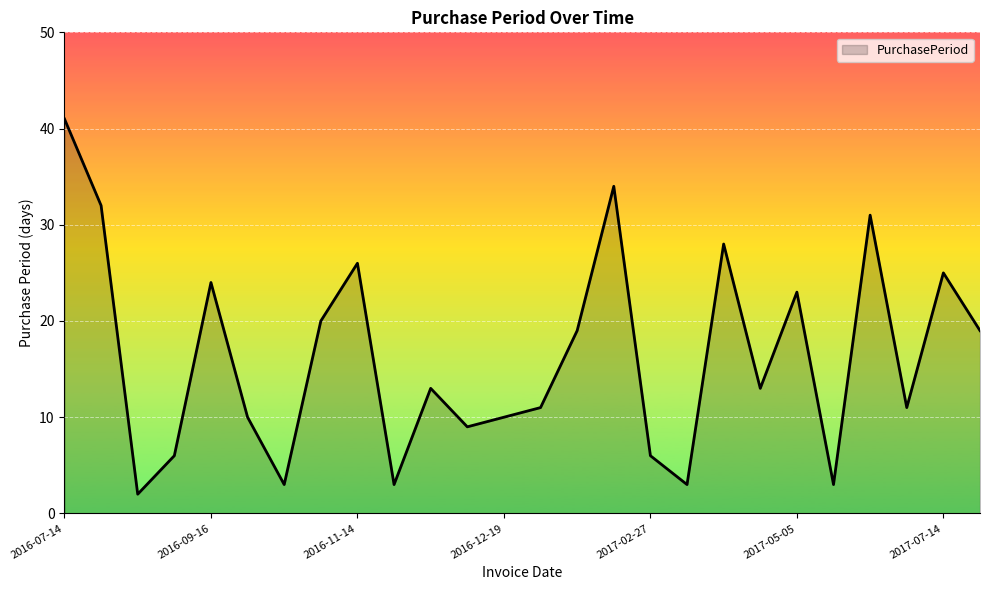

What is the difference between the maximum and minimum values?

39